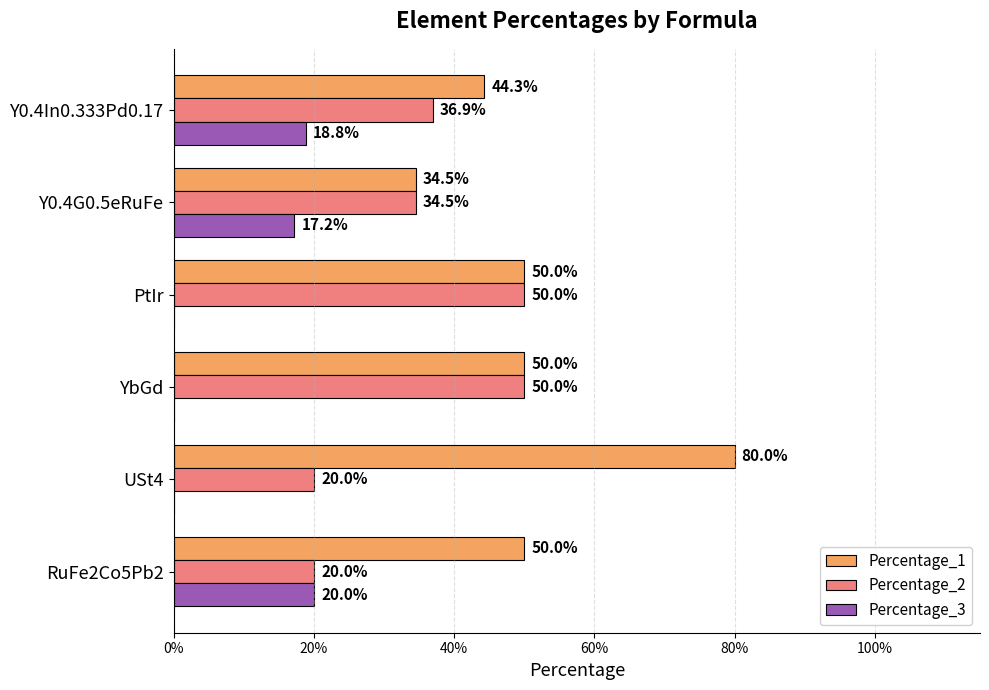

What is the value of the Percentage_2 bar at the 2nd from the left?

0.2